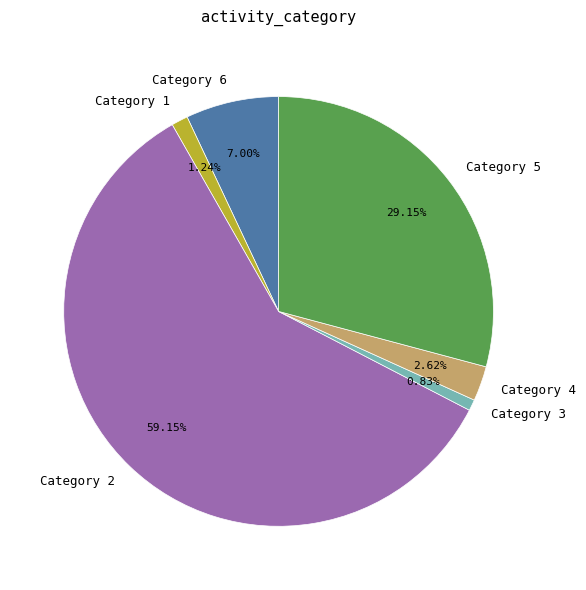

Between Category 6 and Category 3, which is larger?

Category 6